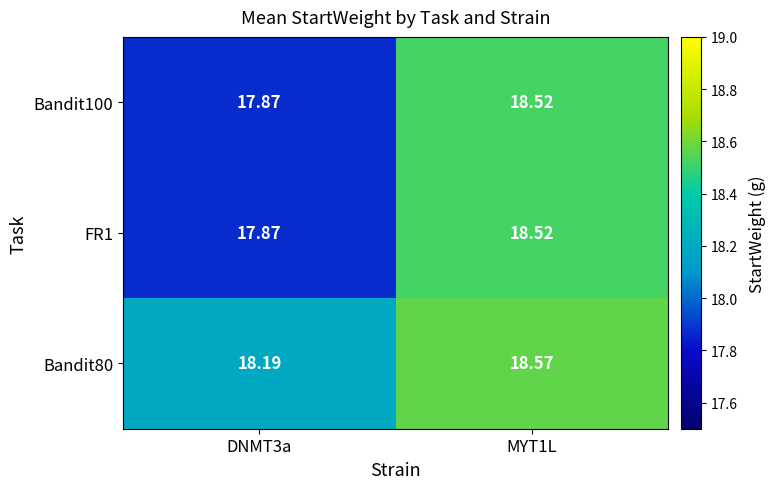

Is the value of Bandit80 at DNMT3a greater than the value of FR1 at MYT1L?

No